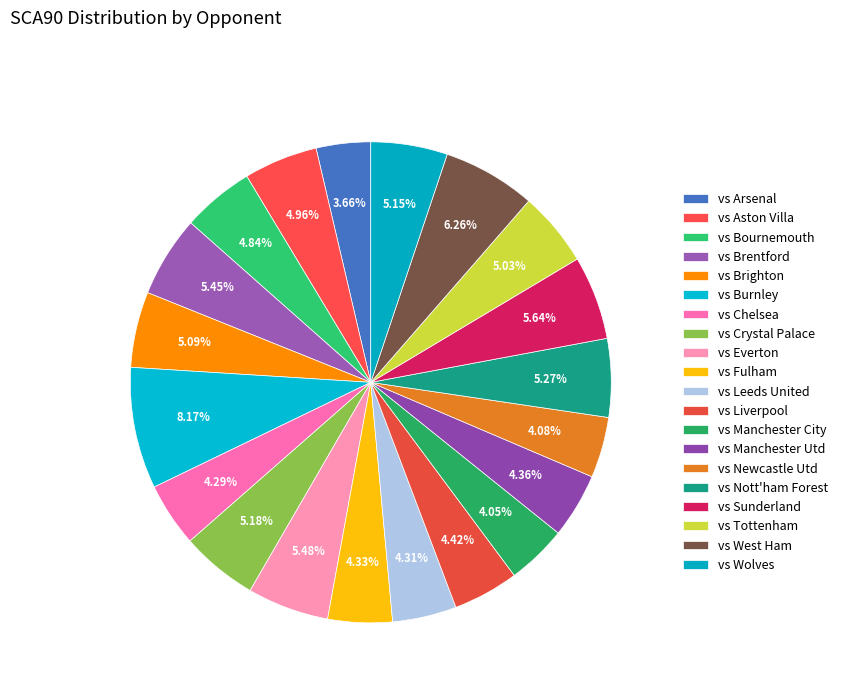

How many slices are in this pie chart?

20